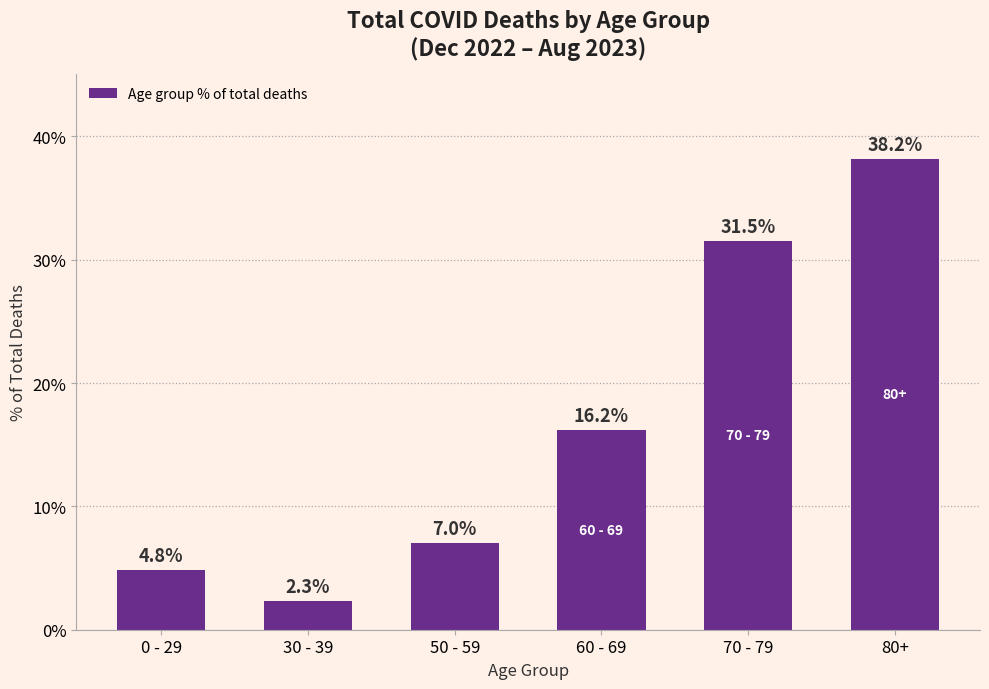

Reading right to left, extract all data points from this chart.

38.2	31.5	16.2	7.0	2.3	4.8